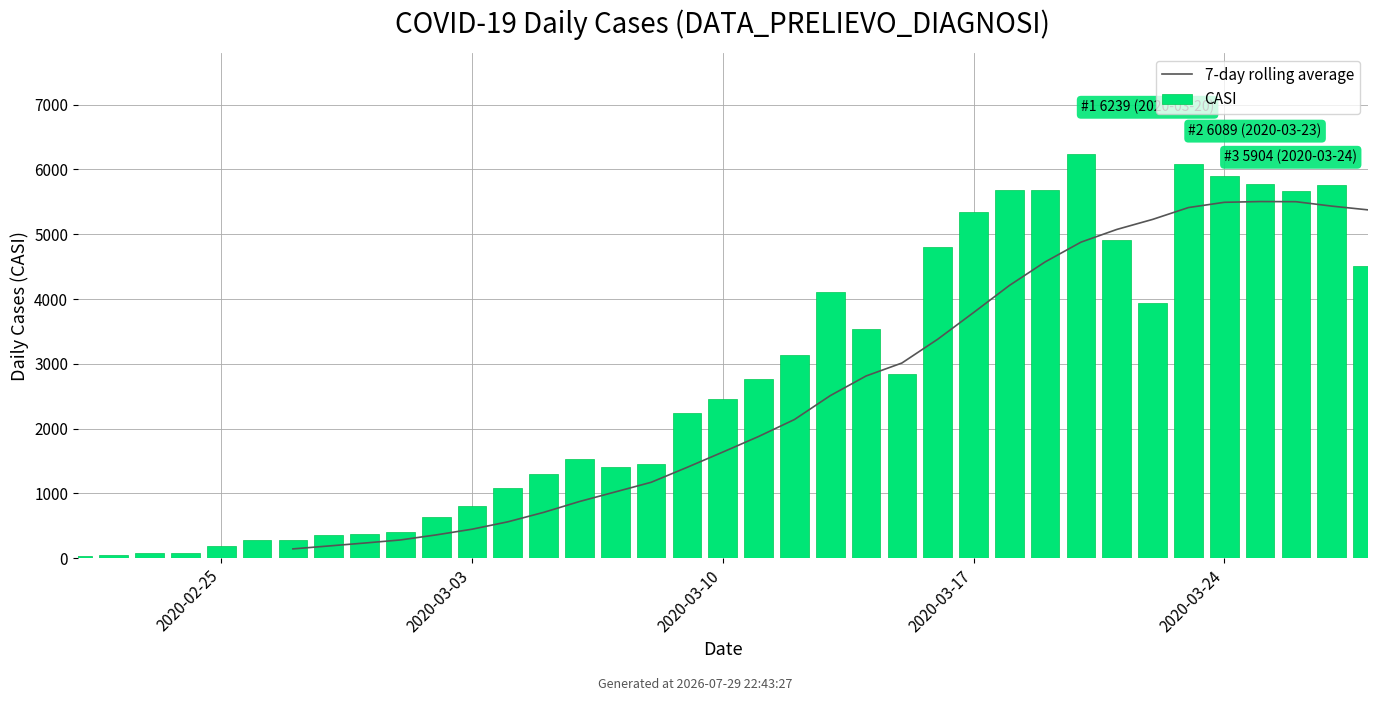

What value does the data have at 16/03/2020, to the nearest 10?

4810